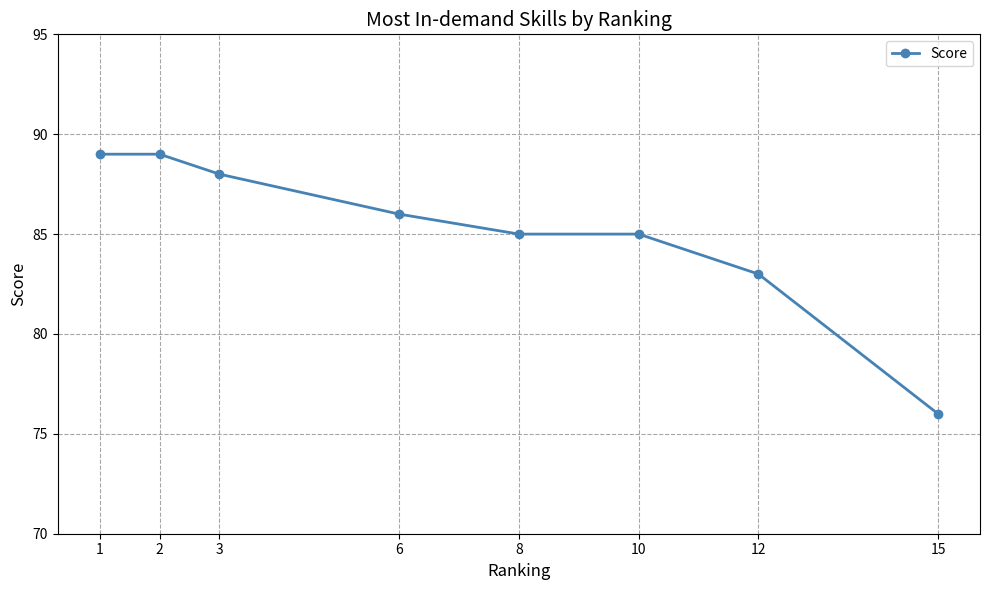

What is the difference between the second highest and minimum values?

13